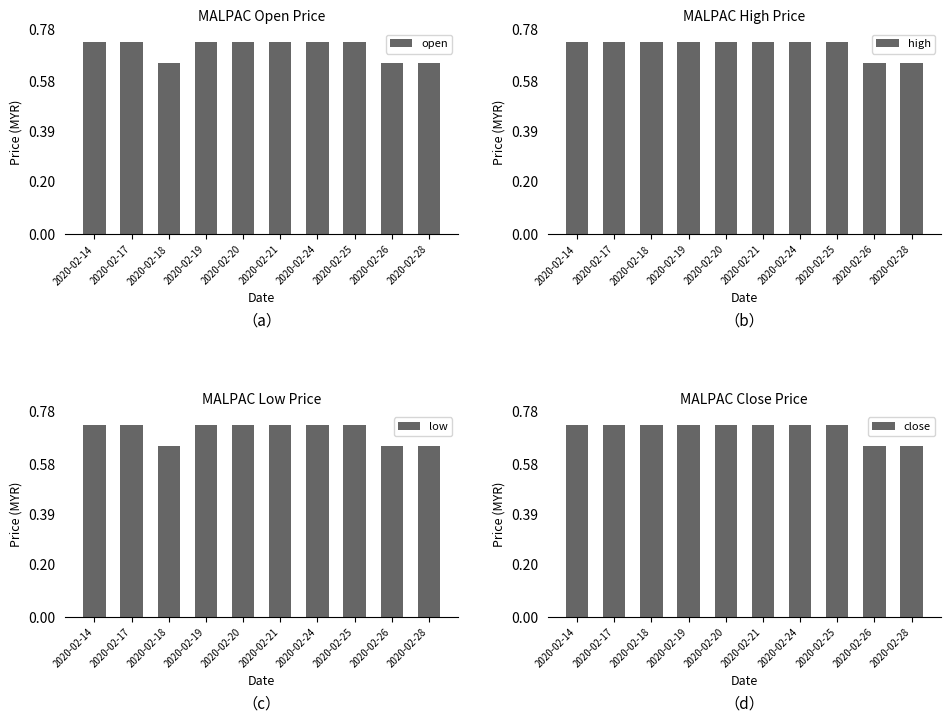

What is the total value across all series at 2020-02-19?

2.9